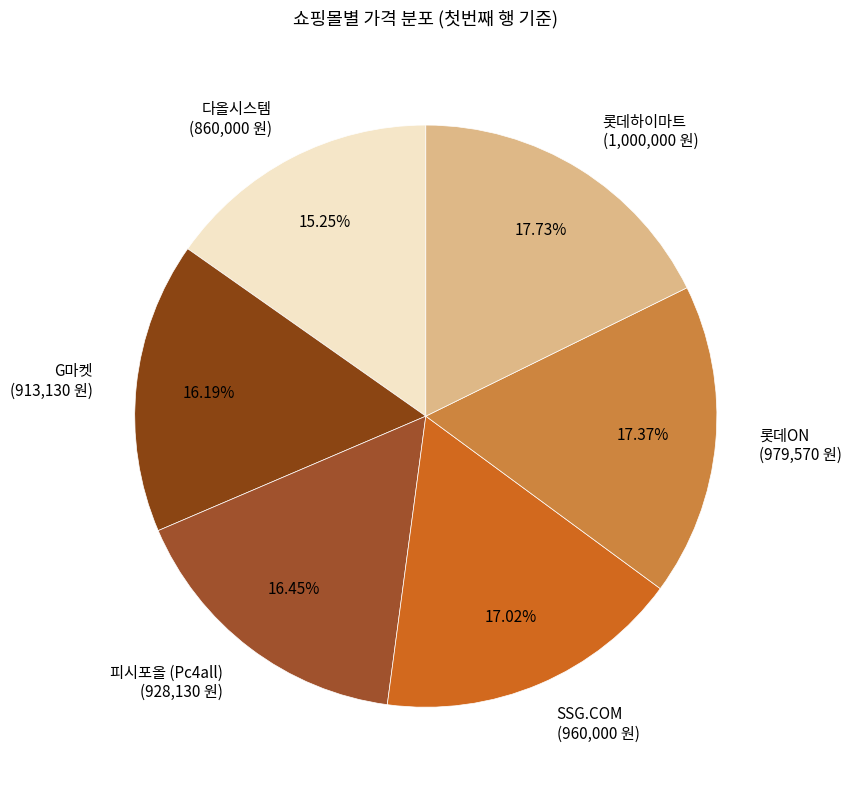

What is the ratio of the value at SSG.COM to the value at 롯데하이마트?

1.0